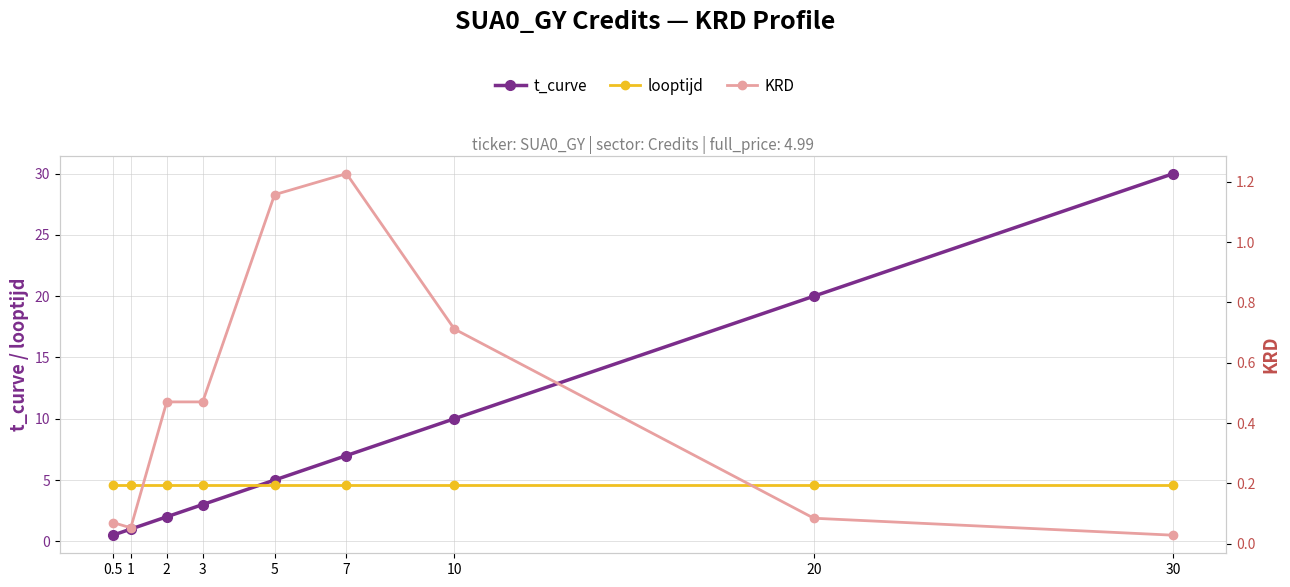

At which category is the sum across all series the highest?

30